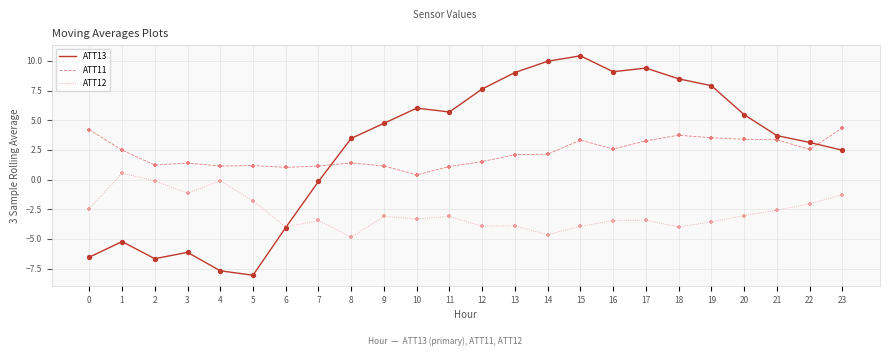

Which series changed the most between 8 and 15?

ATT13